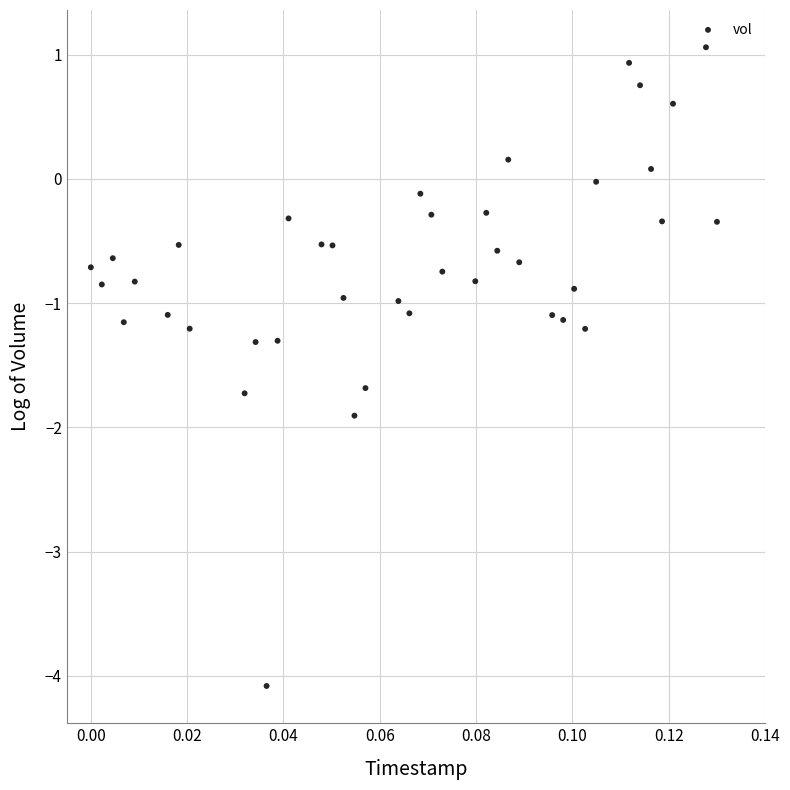

What is the range of Y values (max minus min)?

5.1